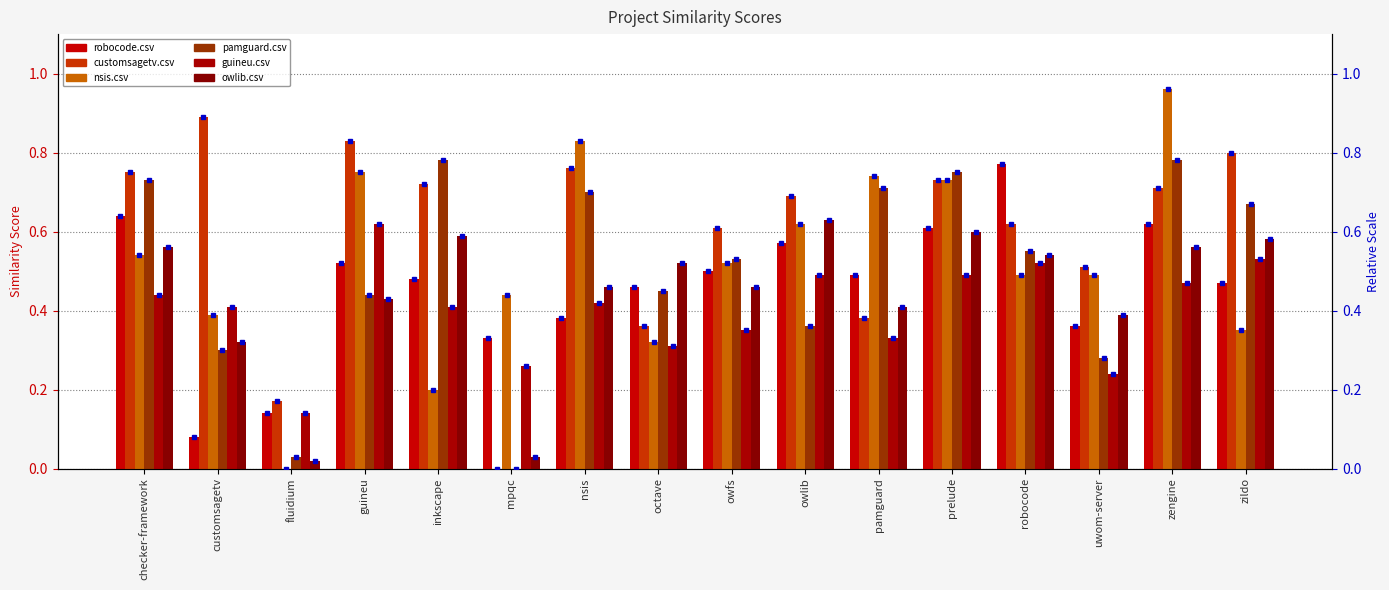

How many groups of bars are there?

16